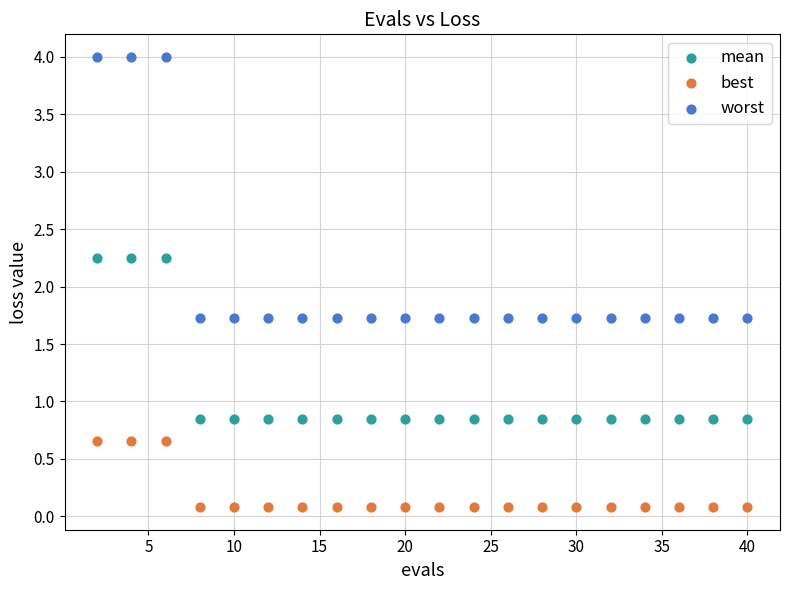

Which series reaches the maximum Y coordinate?

worst